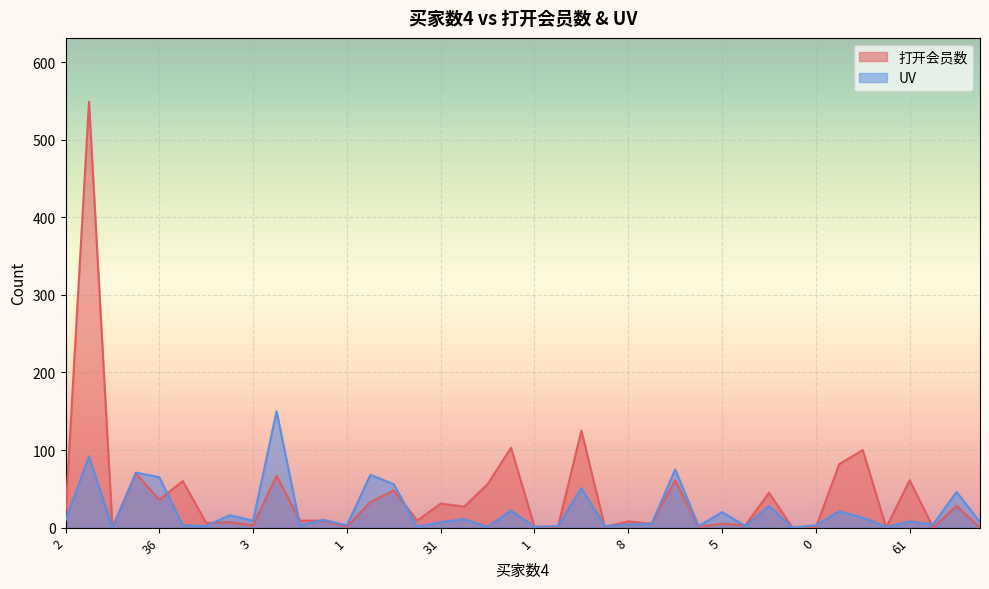

What is the greatest value displayed?

549